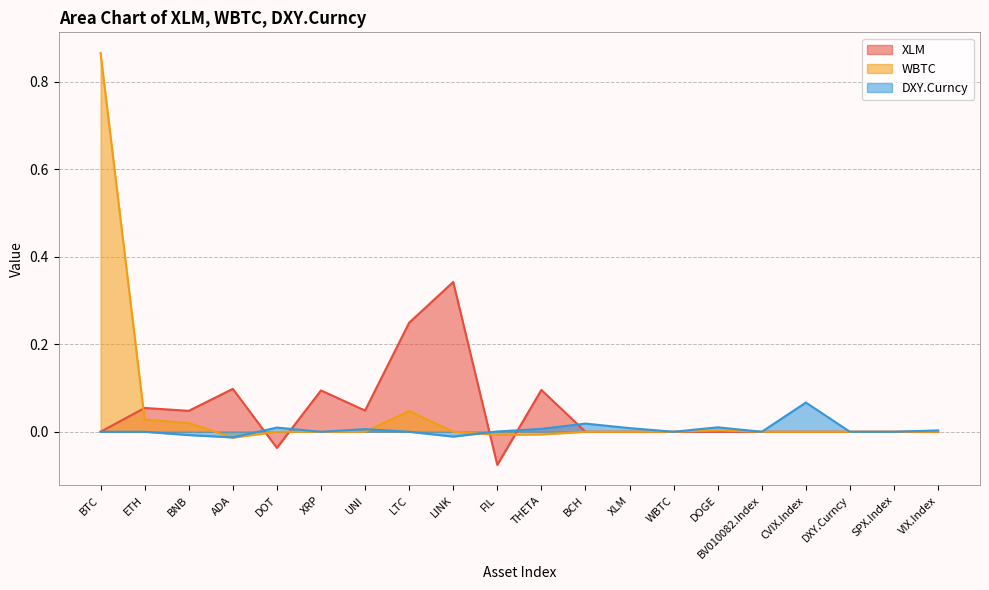

The value of WBTC at BCH is 0.6. True or false?

False